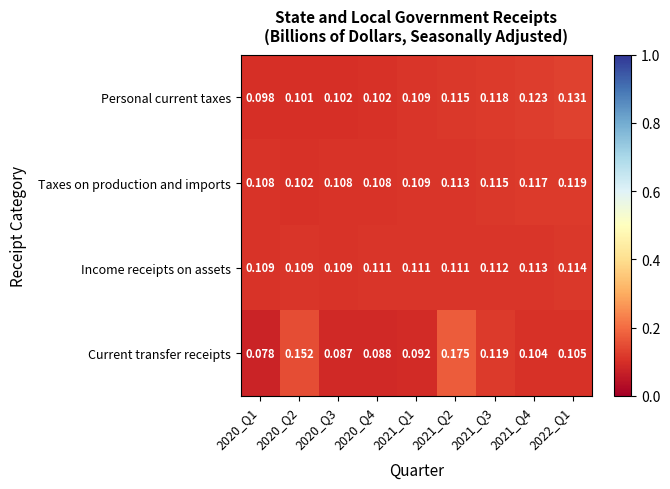

Is the value of Taxes on production and imports at 2021_Q4 greater than the value of Income receipts on assets at 2021_Q2?

Yes